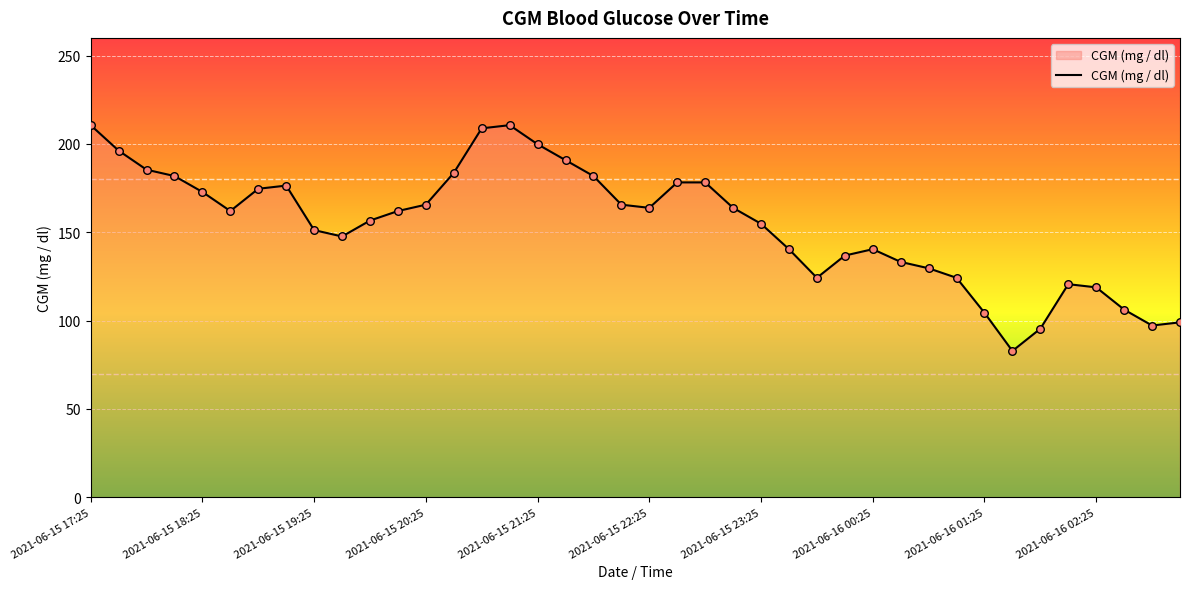

What is the maximum value shown in the chart?

210.6